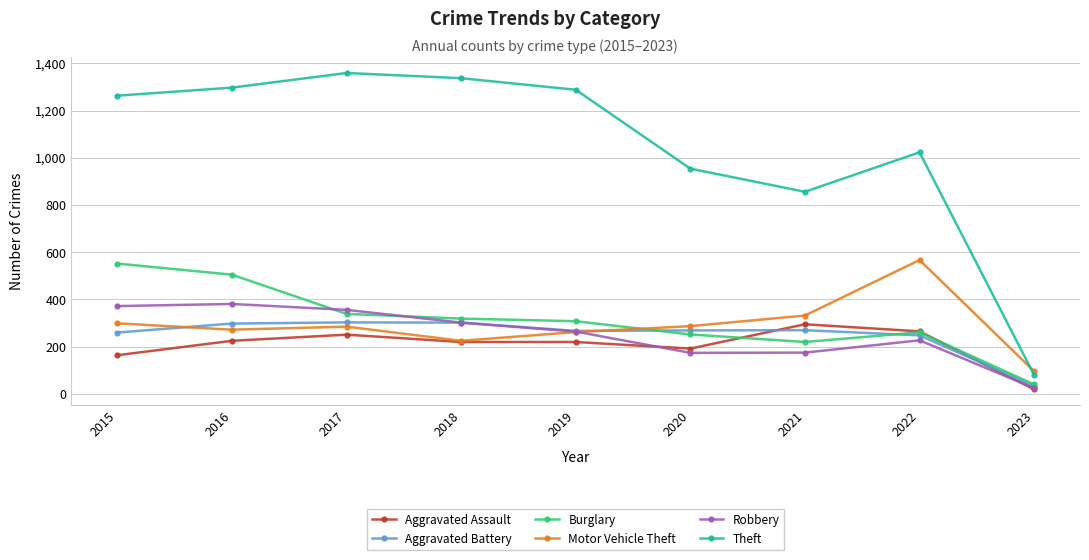

How many interior local peaks does the Theft series have?

2